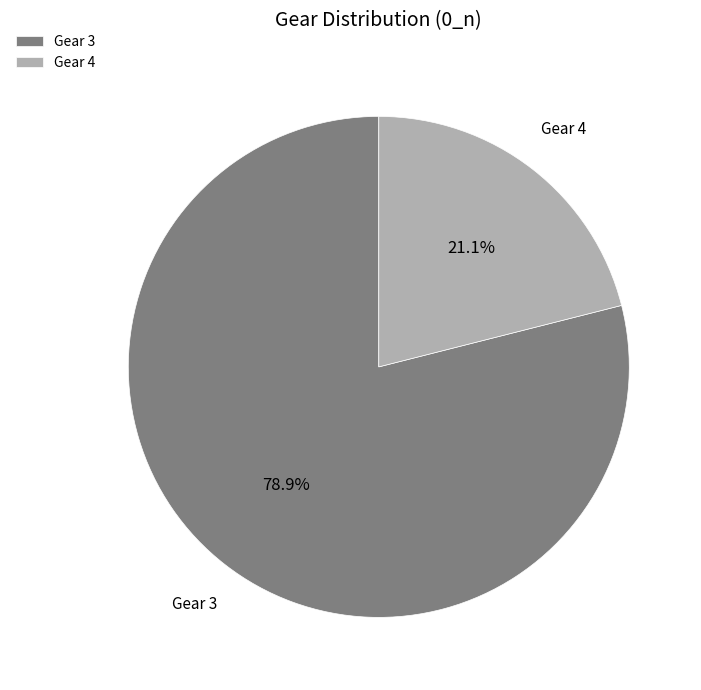

Rank the categories by value from lowest to highest.

Gear 4, Gear 3